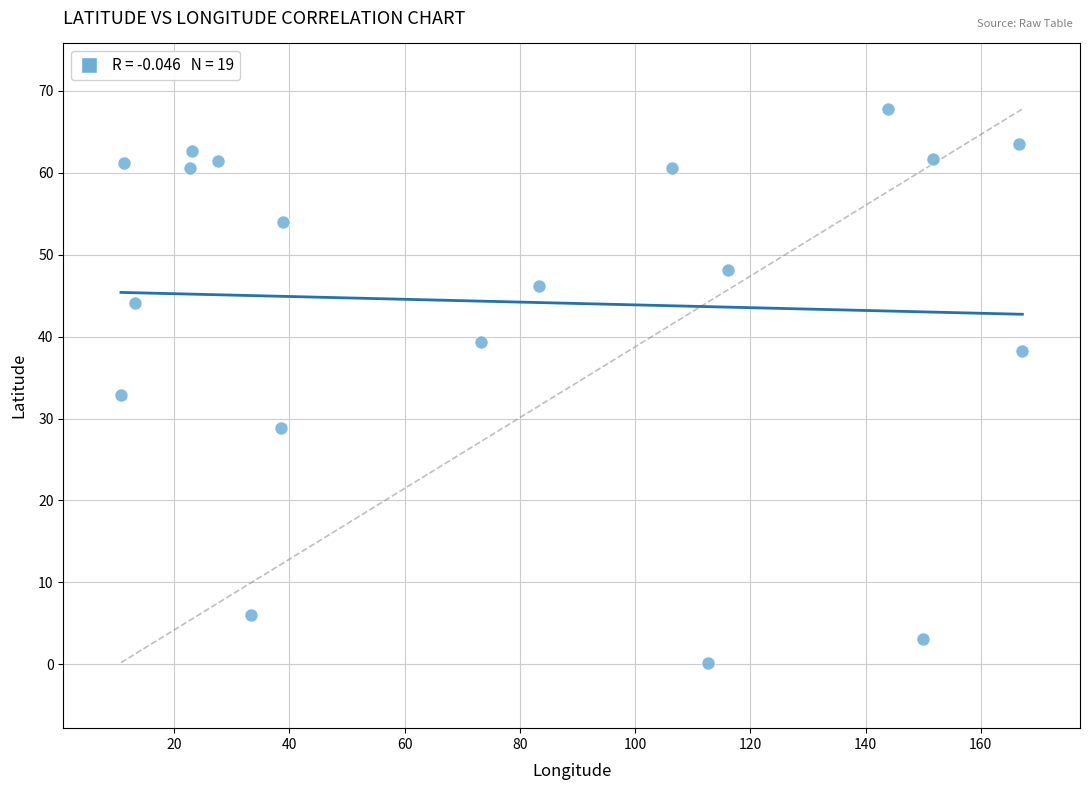

What Y value in the scatter plot is closest to 34?

32.9